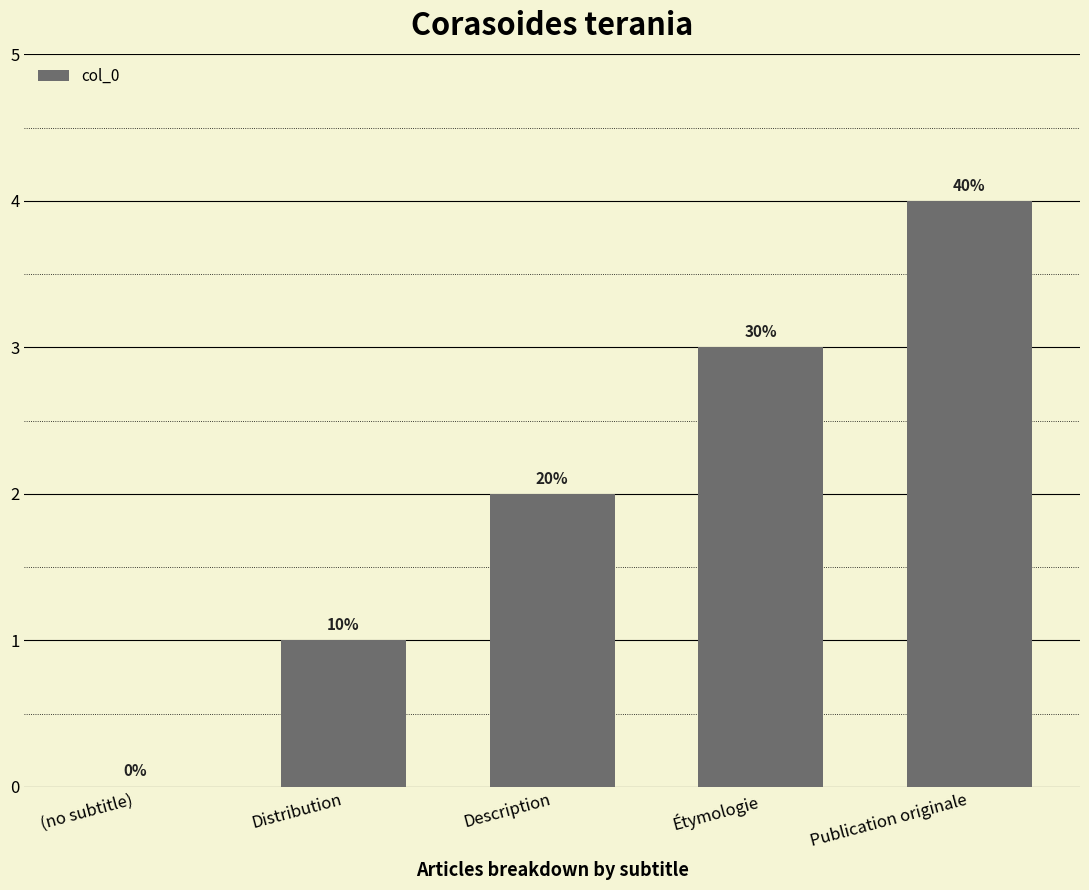

Is it true that the value at Étymologie is 1?

False